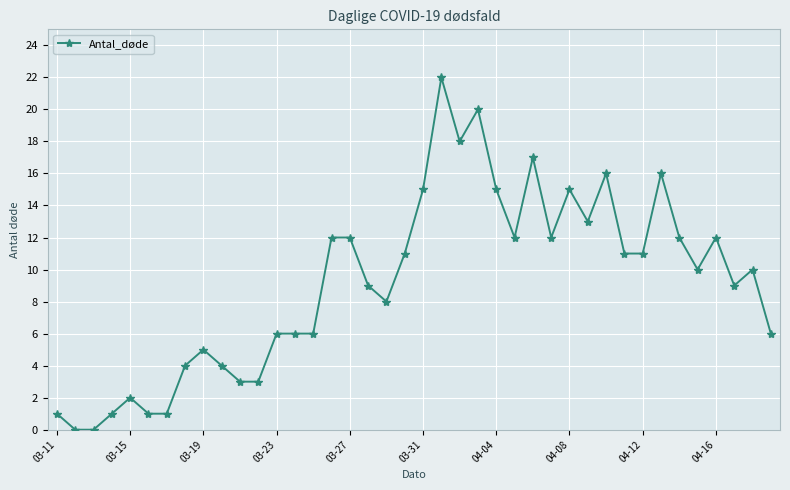

What is the greatest value displayed?

22